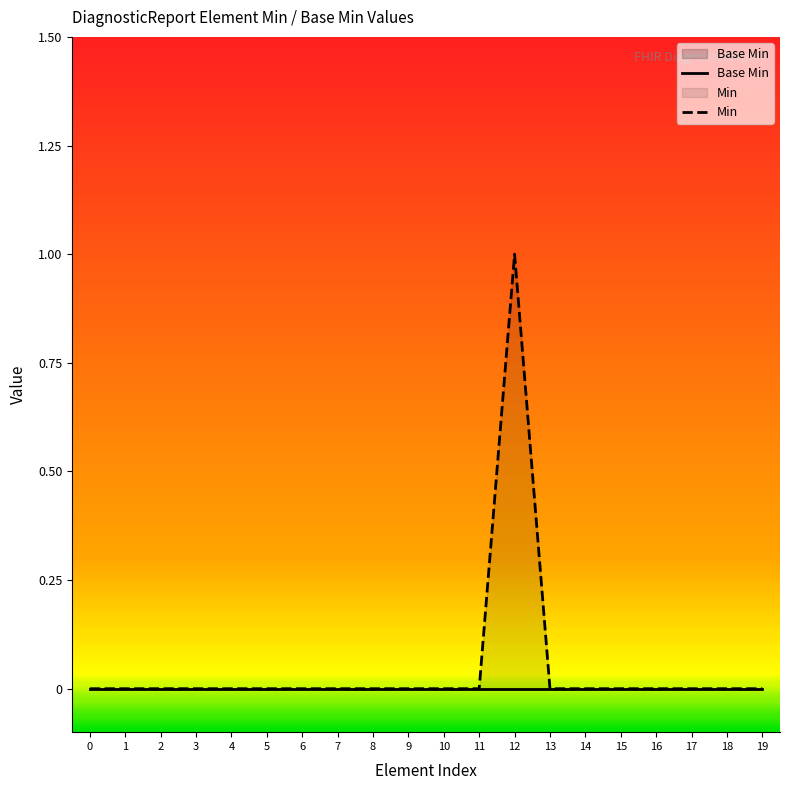

At which category is the sum across all series the highest?

12